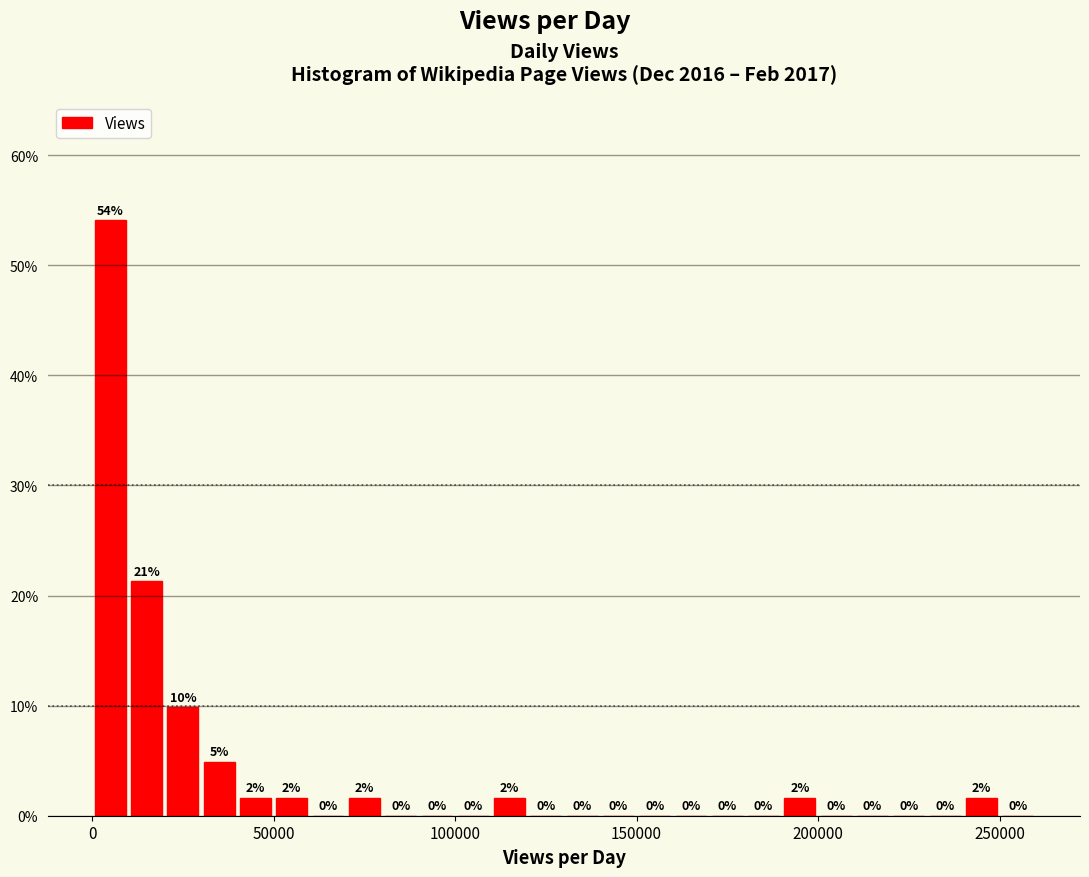

Around what value on the x-axis is the tallest bar? Give the approximate position of its centre, as read against the axis.

5000